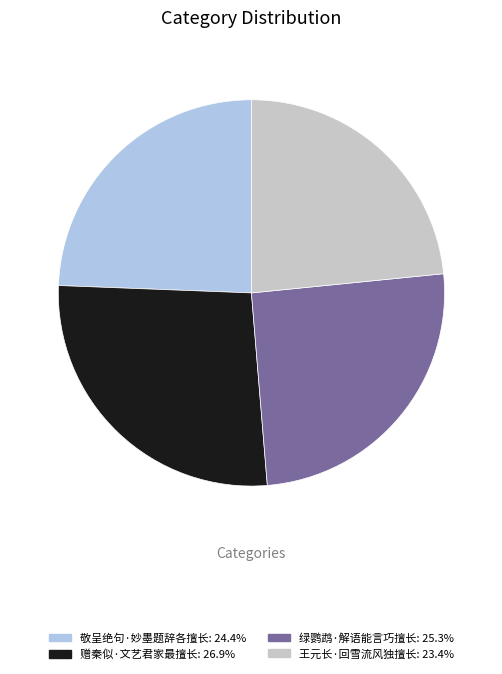

Rank the categories by value from lowest to highest.

王元长·回雪流风独擅长, 敬呈绝句·妙墨题辞各擅长, 绿鹦鹉·解语能言巧擅长, 赠秦似·文艺君家最擅长